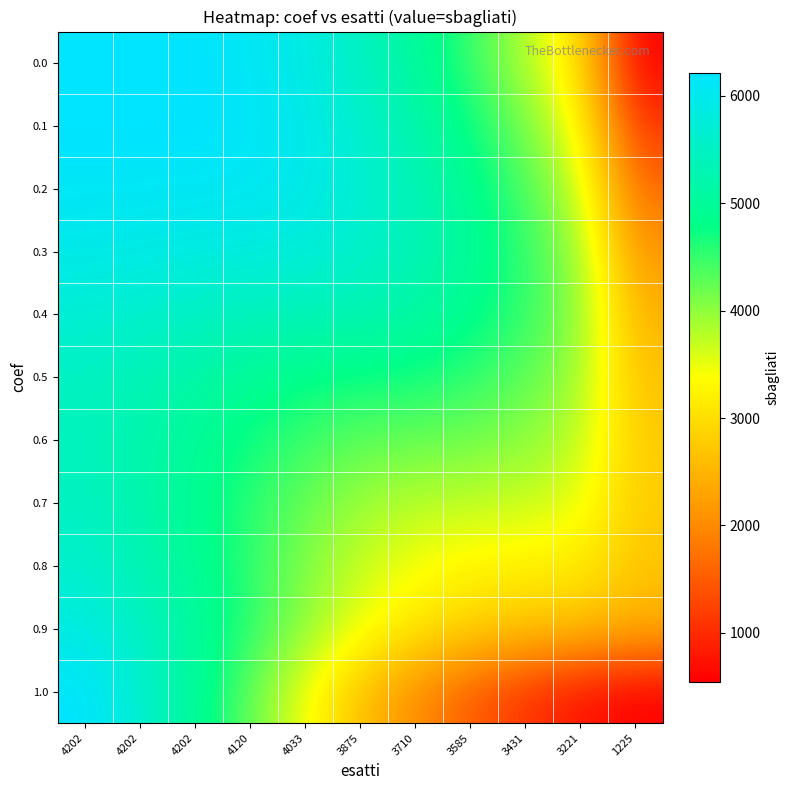

Rank the series at 3710 from lowest to highest value.

1.0, 0.9, 0.8, 0.7, 0.6, 0.5, 0.0, 0.4, 0.1, 0.3, 0.2